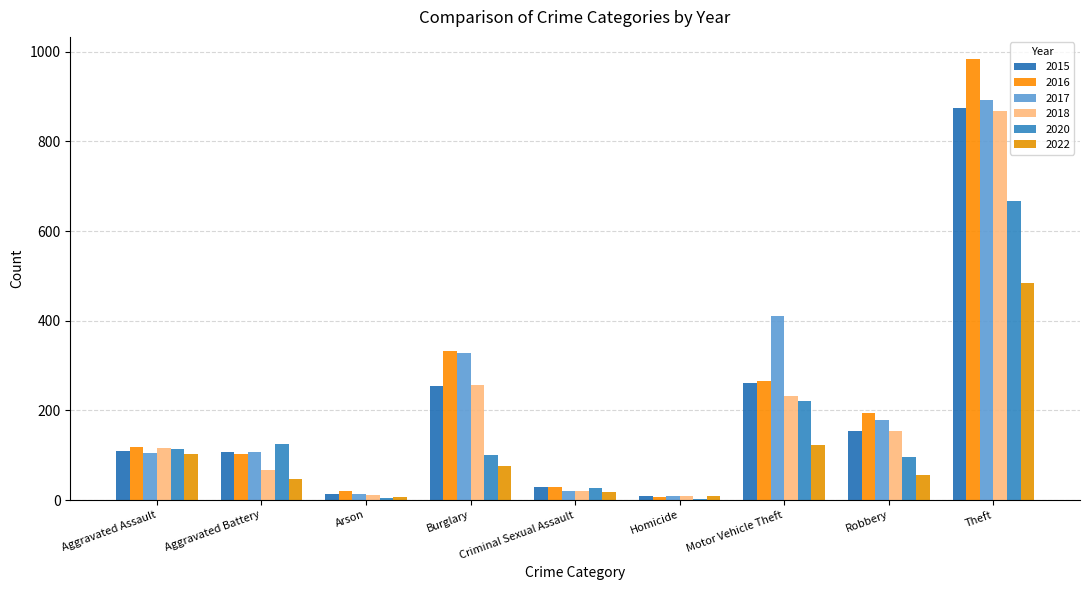

The value of 2016 at Motor Vehicle Theft is 265. True or false?

True